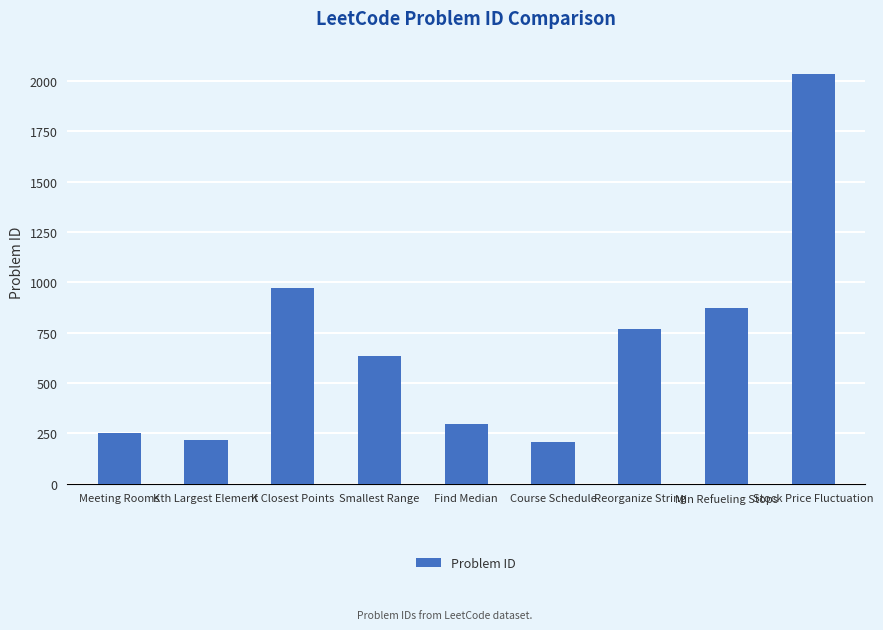

Read the value at Min Refueling Stops.

871